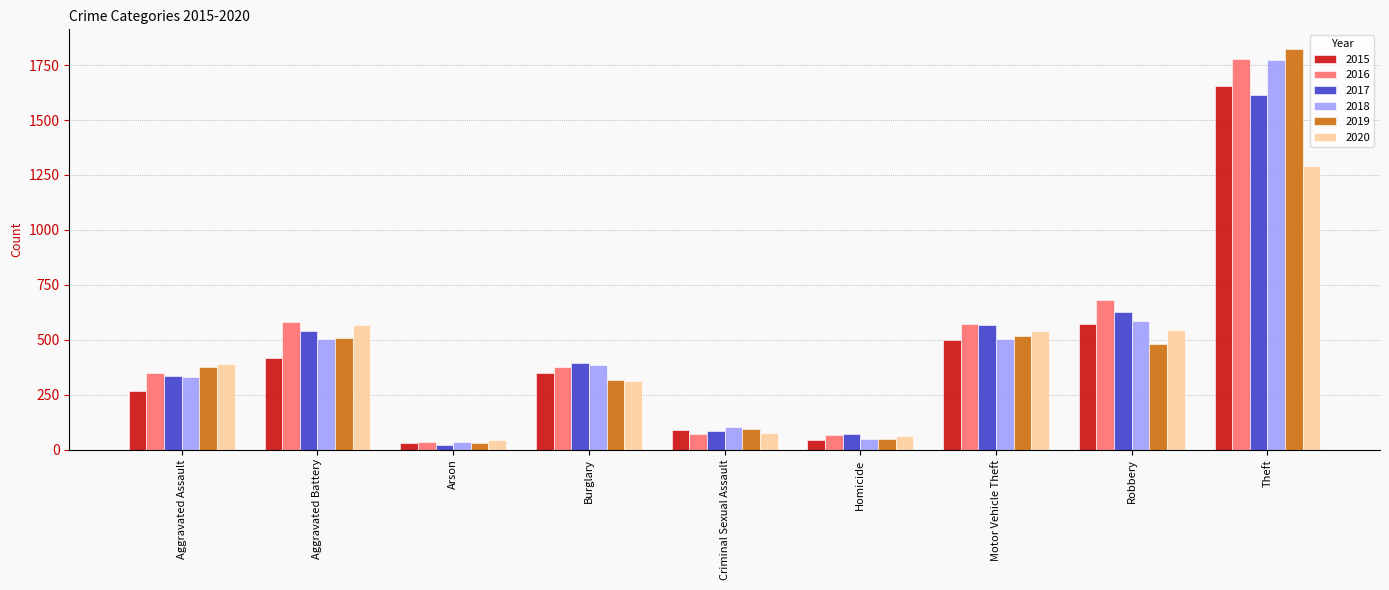

Where does the 2017 series first go above 394?

Aggravated Battery